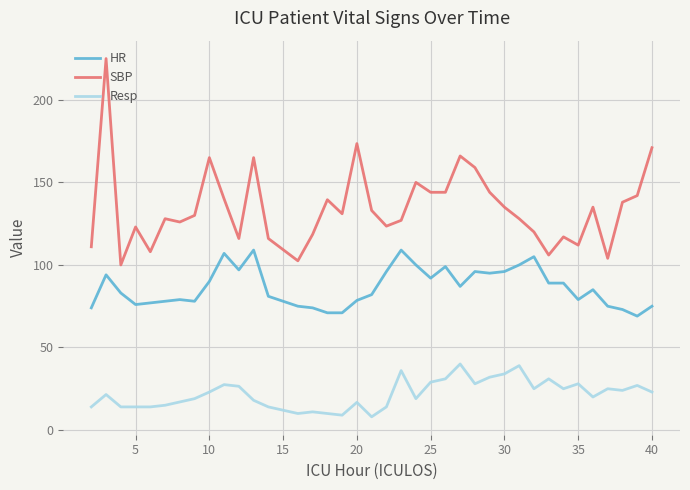

What is the lowest value of the SBP series?

100.0